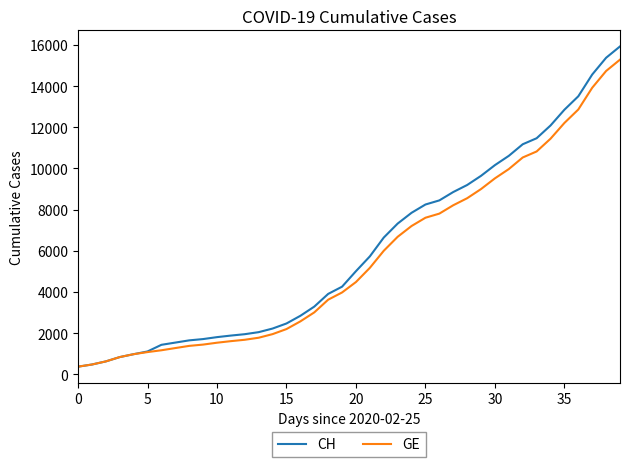

What is the maximum value shown in the chart?

15926